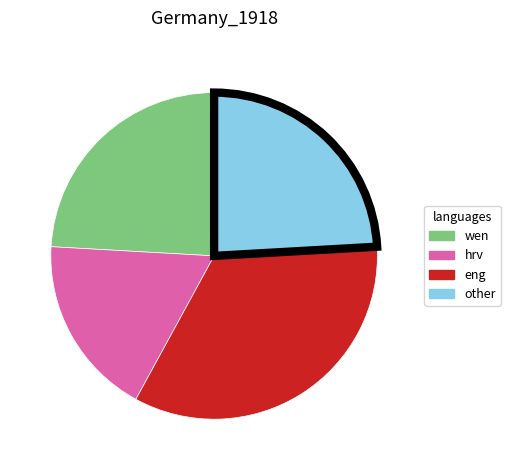

Is there a majority slice in this chart?

No